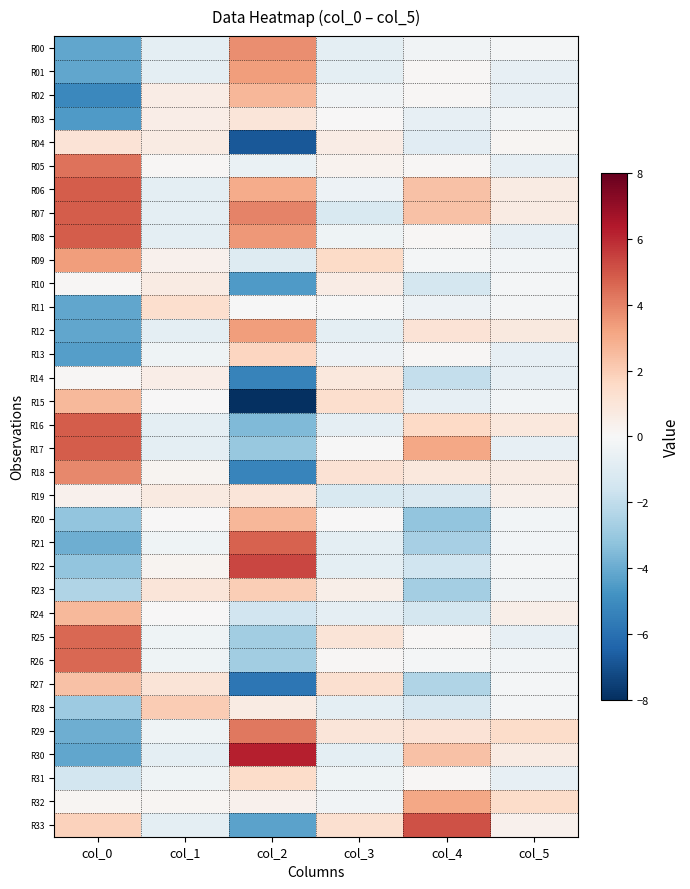

What is the spread (max minus min) of values at col_4?

8.2